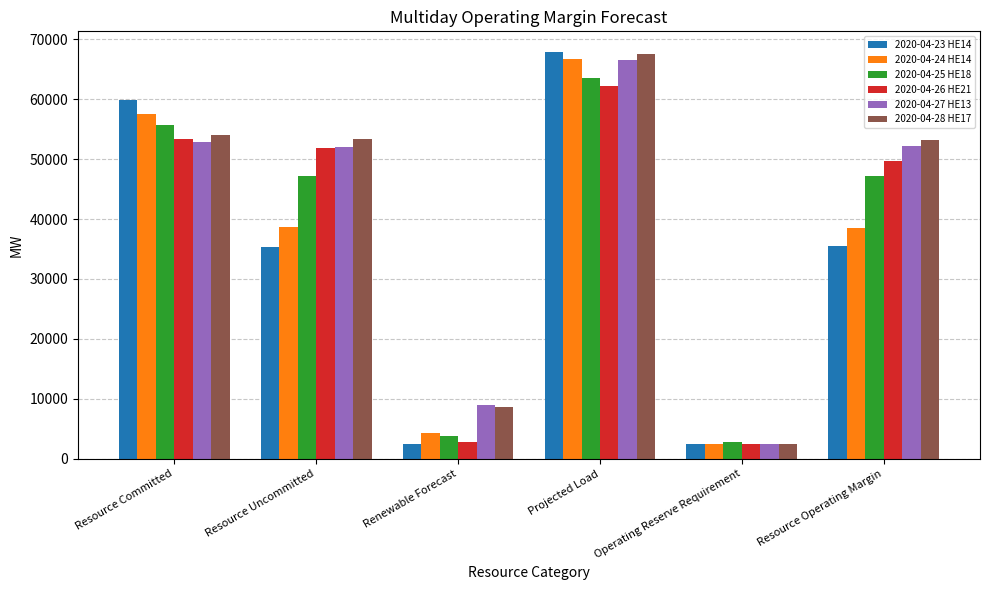

What is the sum of the 2020-04-23 HE14 values at Renewable Forecast and Resource Uncommitted?

37735.6